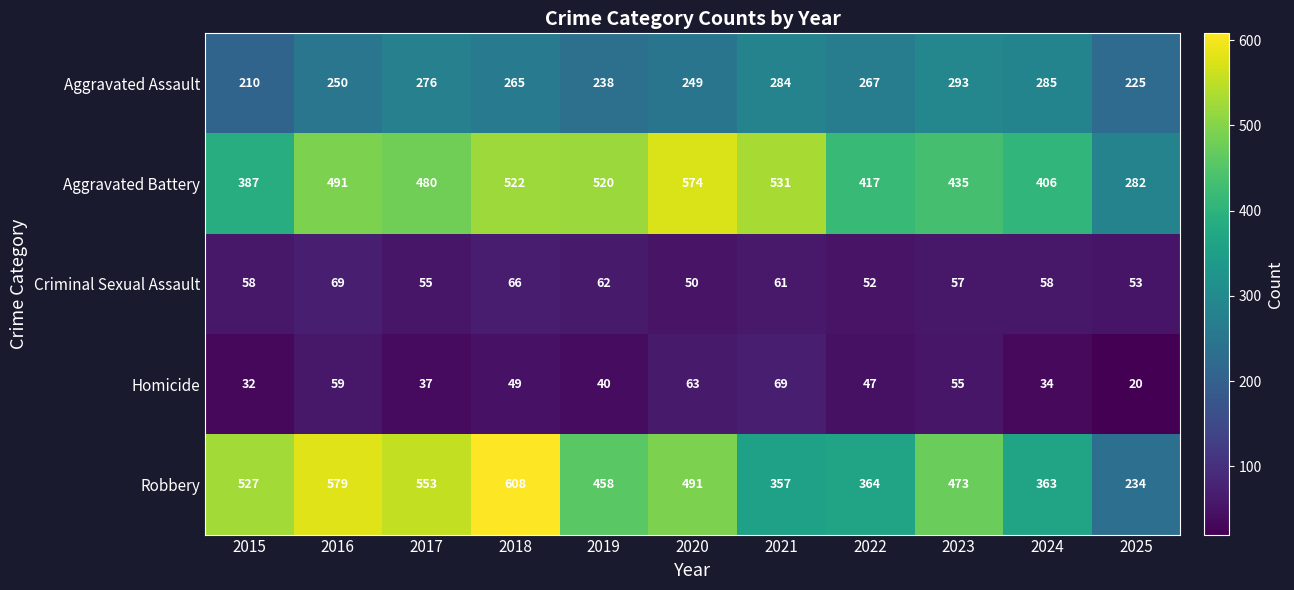

Which category has the highest value in the Aggravated Assault series?

2023